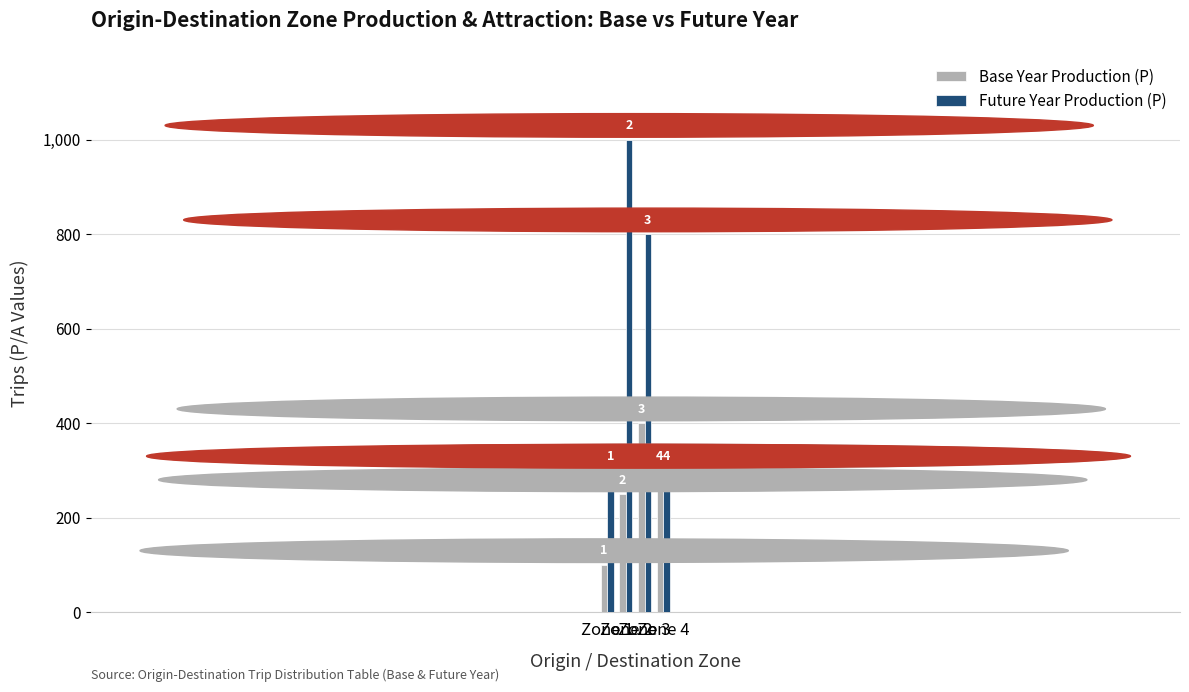

What are all the series names shown in the legend?

Base Year Production (P), Future Year Production (P)